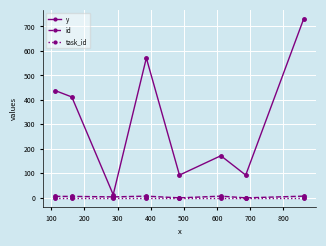

What is the highest value of the id series?

7